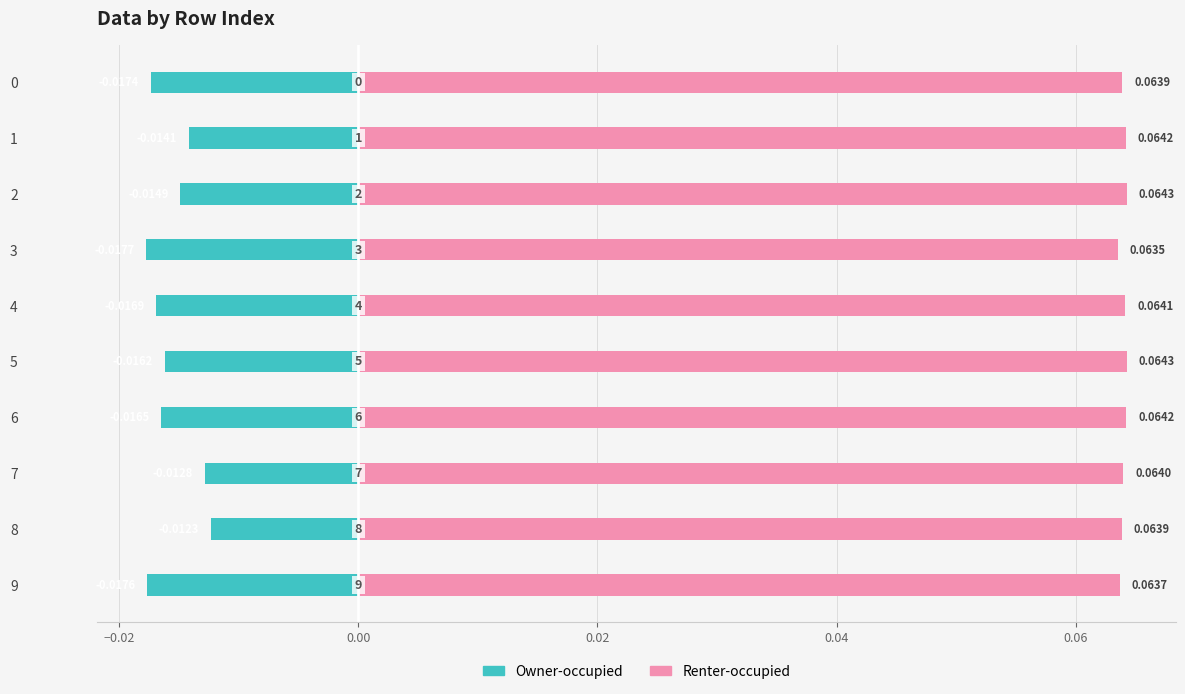

How many series are shown in this chart?

2